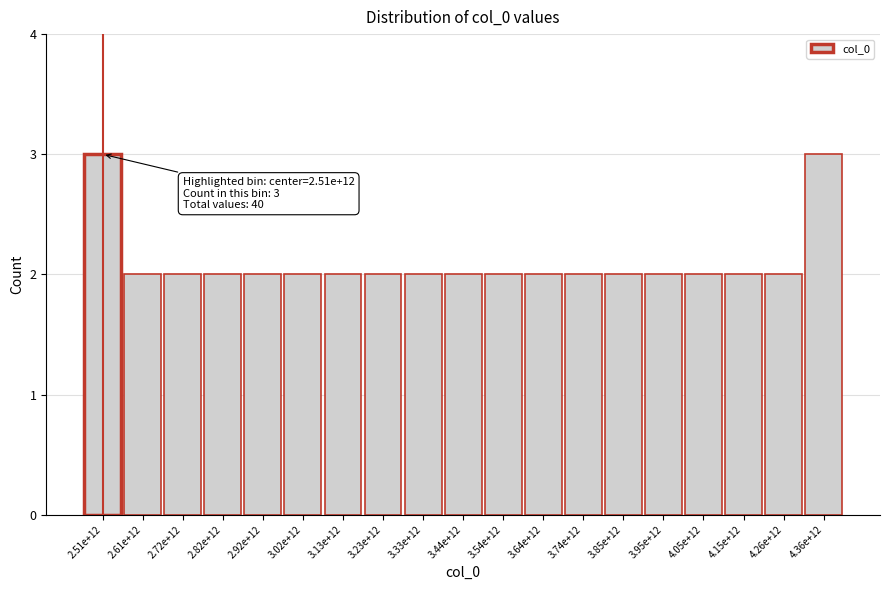

Reading left to right, extract all data points from this chart.

3	2	2	2	2	2	2	2	2	2	2	2	2	2	2	2	2	2	3